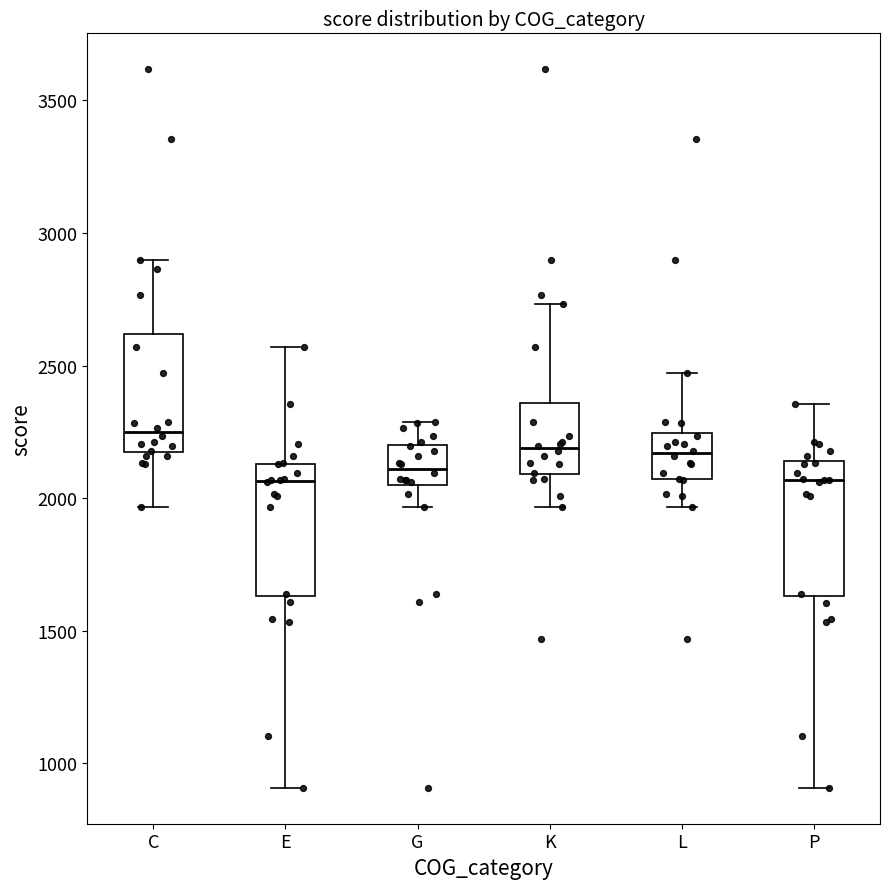

Reading left to right, read every box against the y-axis: the position of its median line, the range the box covers, and the ends of its whiskers. The values are not printed on the chart, so give them approximately, as read against the axis.

C: median 2250, box 2150 to 2600, whiskers 1950 to 2900
E: median 2050, box 1650 to 2150, whiskers 900 to 2550
G: median 2100, box 2050 to 2200, whiskers 1950 to 2300
K: median 2200, box 2100 to 2350, whiskers 1950 to 2750
L: median 2150, box 2050 to 2250, whiskers 1950 to 2450
P: median 2050, box 1650 to 2150, whiskers 900 to 2350